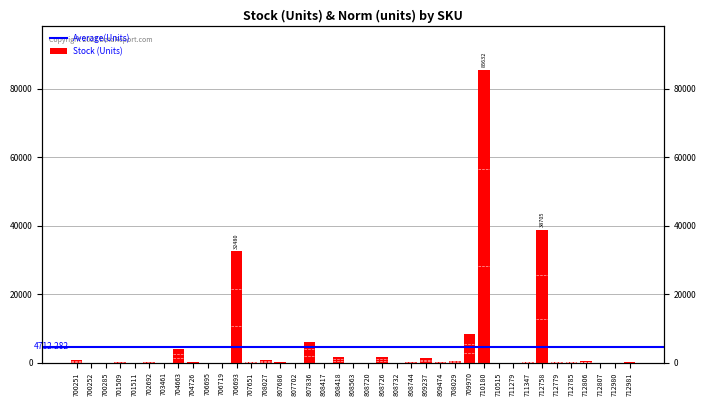

Is it true that the value at 708027 is 864?

True